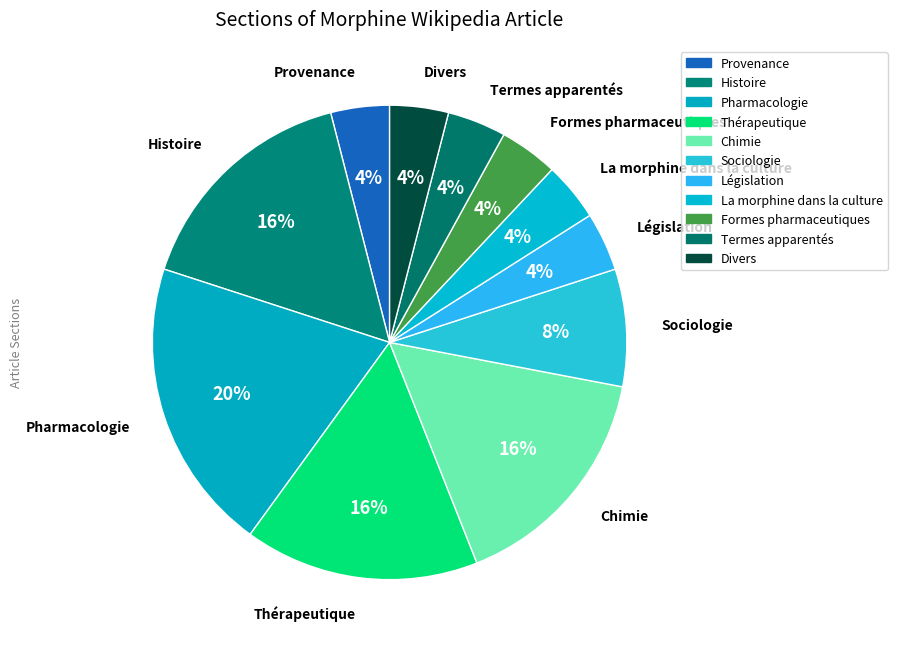

How many segments does this pie chart have?

11